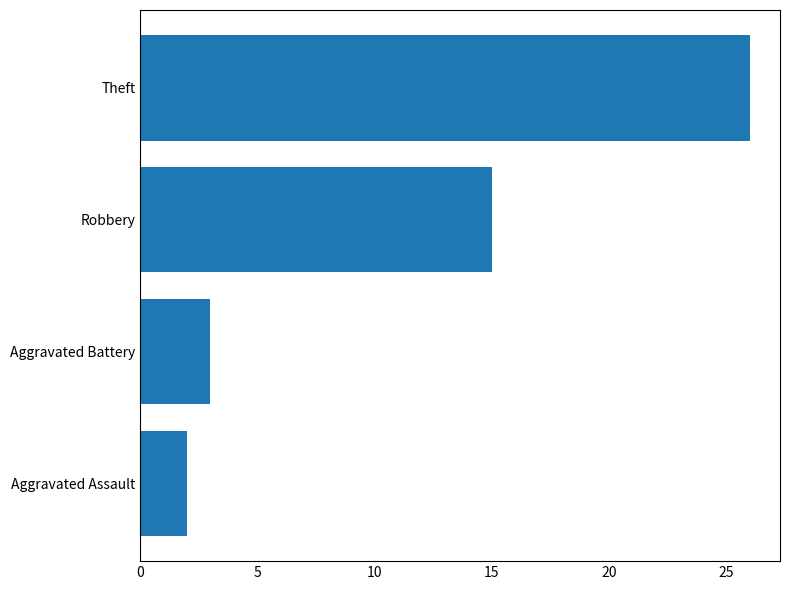

What is the change in value from Aggravated Assault to Robbery?

+13